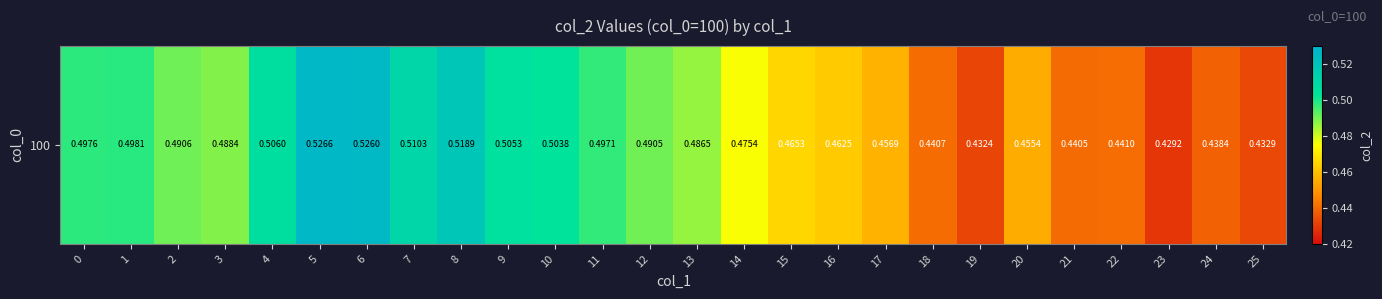

Which category has the highest value across all series?

5